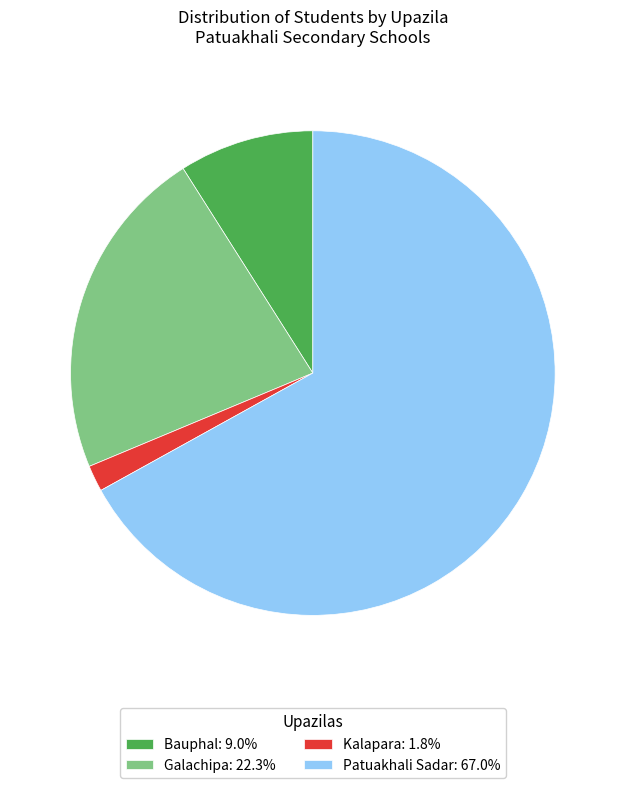

What is the smallest slice in the pie chart?

Kalapara